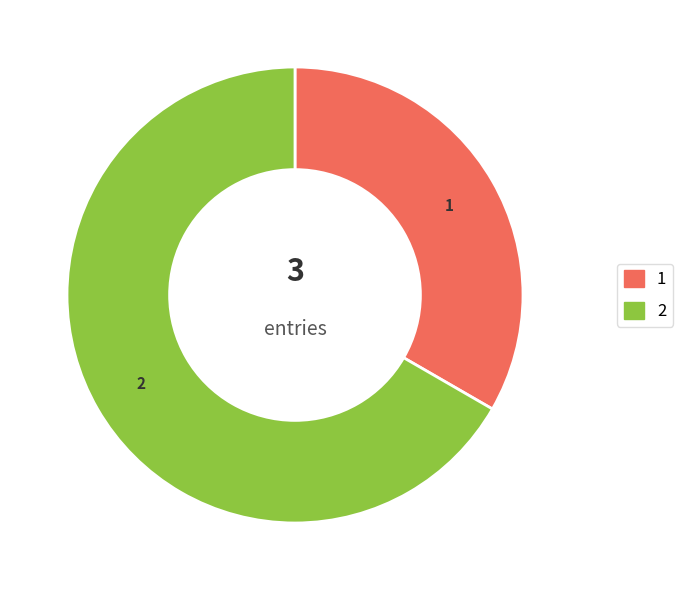

Is there a majority slice in this chart?

Yes